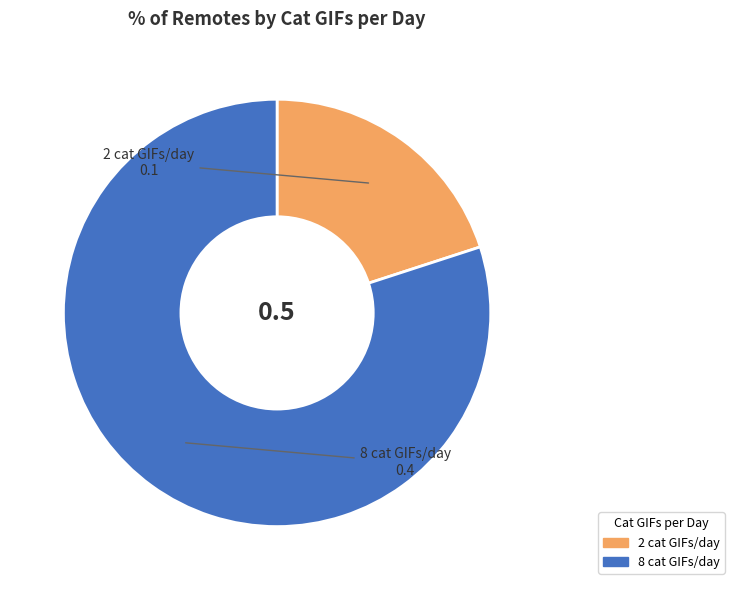

Do 8 and 2 together represent more than half of the pie?

Yes